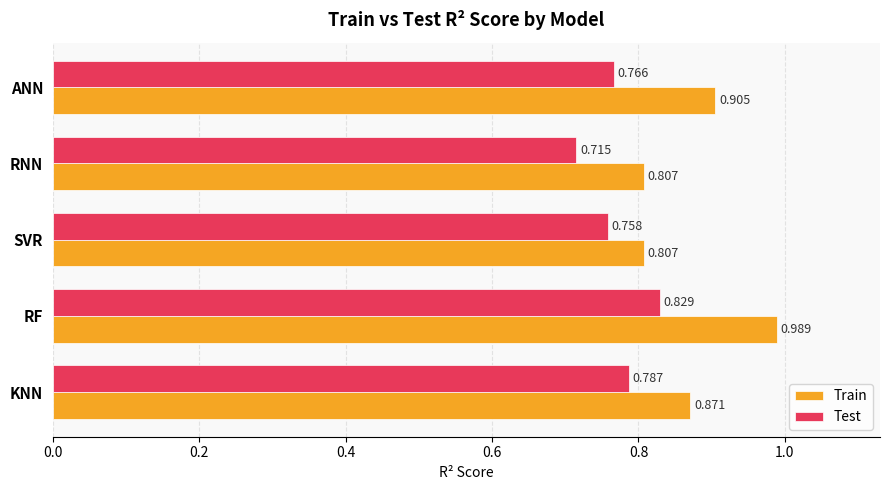

Which series has the largest total across all categories?

Train